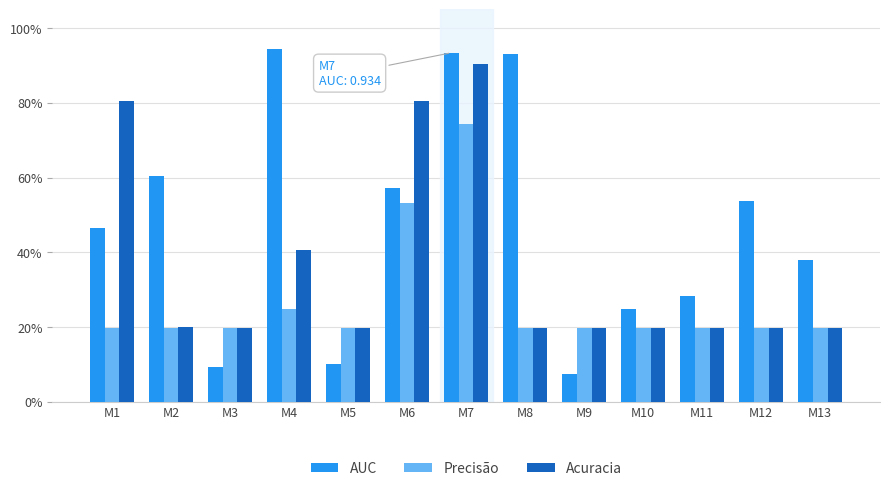

What value does the Acuracia series have at M12?

0.2